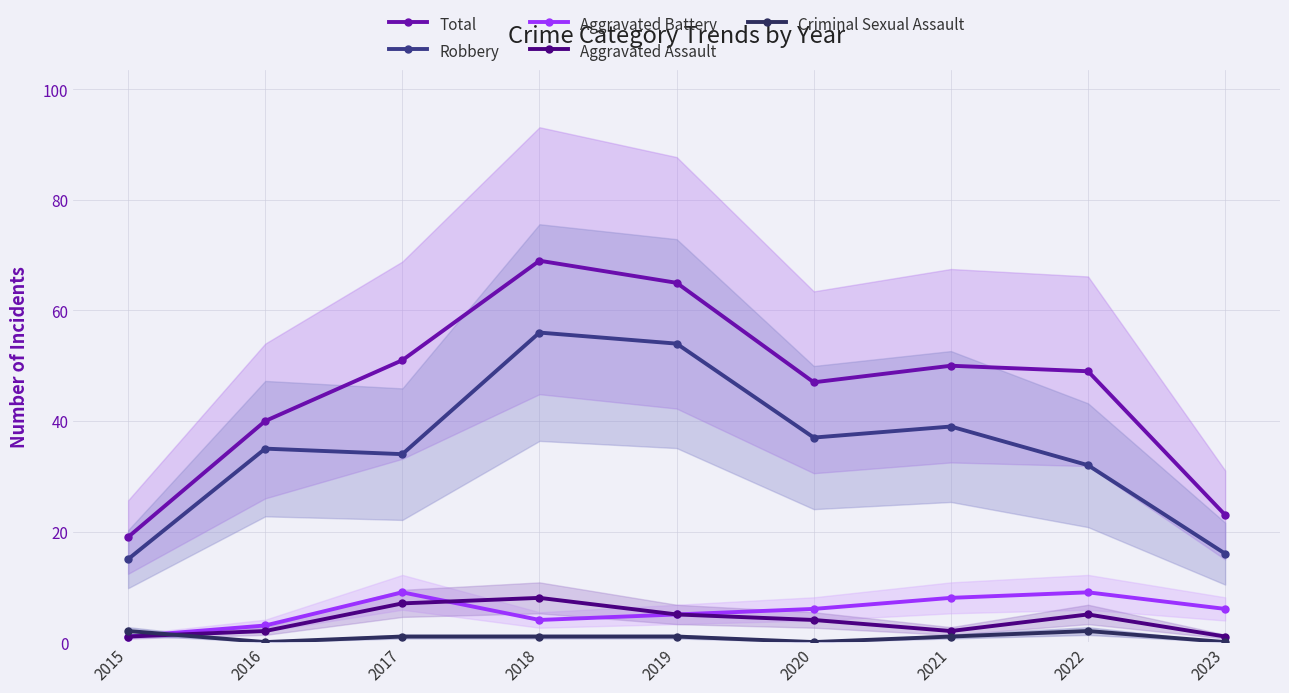

Is it true that Total equals 50 at 2021?

True